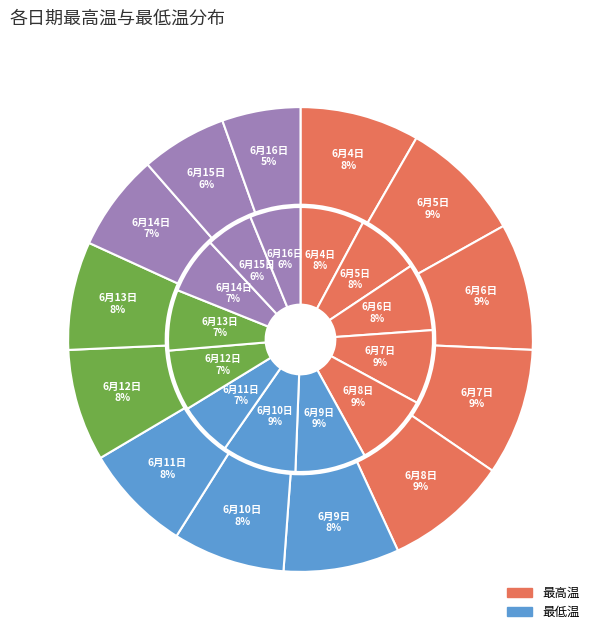

Rank the series at 最低温 from highest to lowest value.

最高温, 最低温